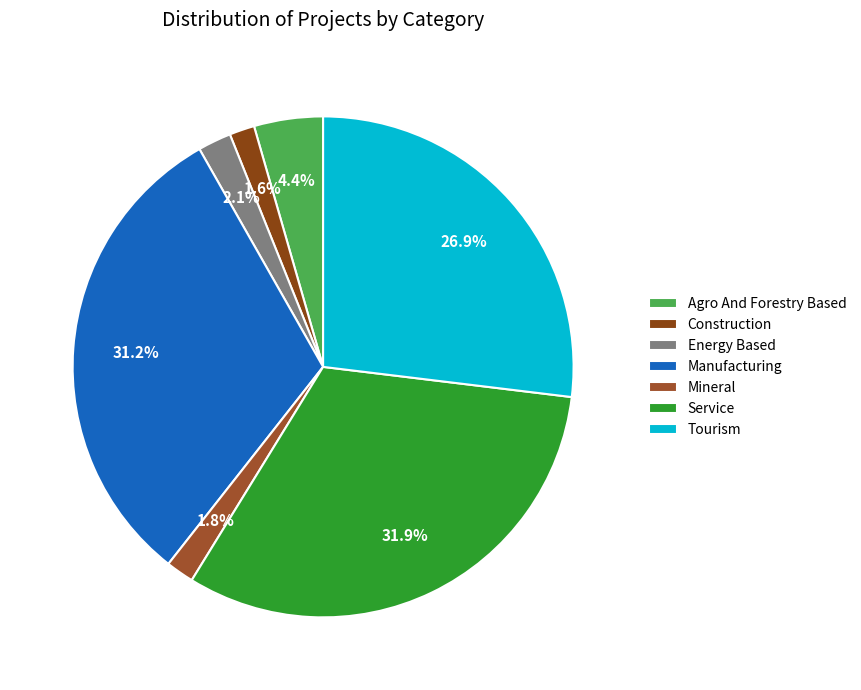

What is the change in value from Energy Based to Mineral?

-9